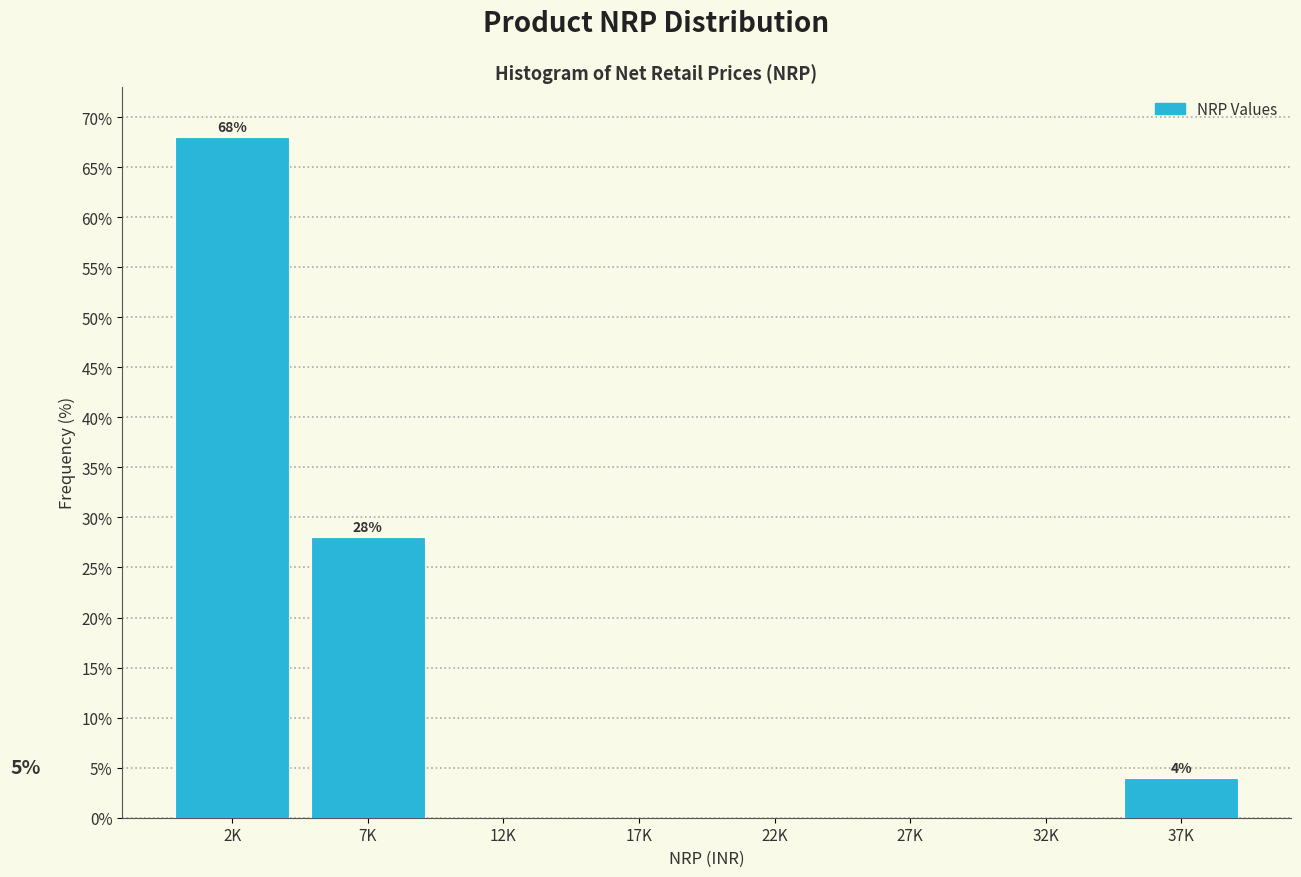

Reading right to left, extract all data points from this chart.

37K=4.0	32K=0.0	27K=0.0	22K=0.0	17K=0.0	12K=0.0	7K=28.0	2K=68.0